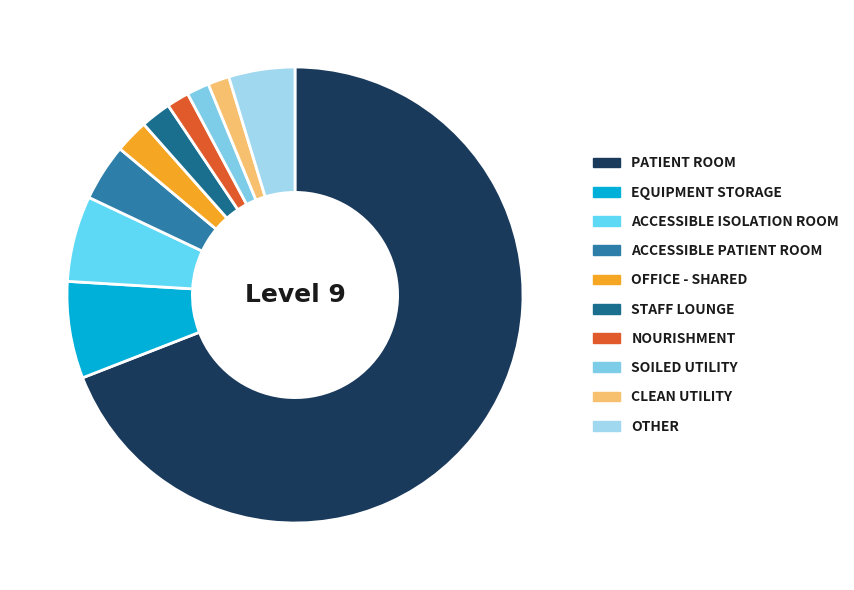

How many segments does this pie chart have?

10